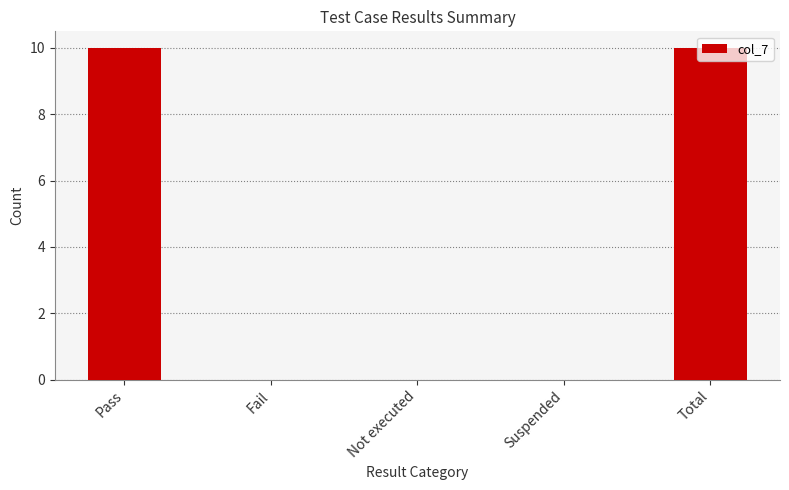

Reading left to right, extract all data points from this chart.

10	0	0	0	10